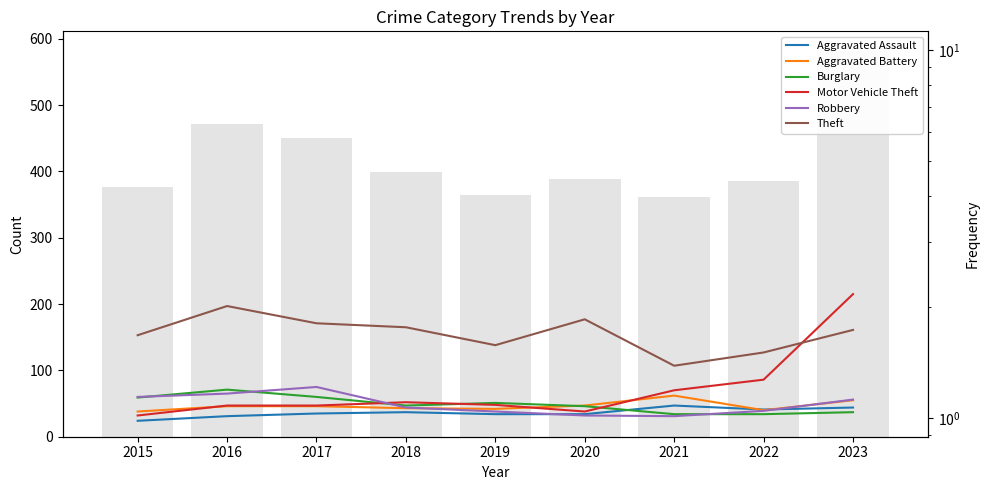

What are all the series names shown in the legend?

Aggravated Assault, Aggravated Battery, Burglary, Motor Vehicle Theft, Robbery, Theft